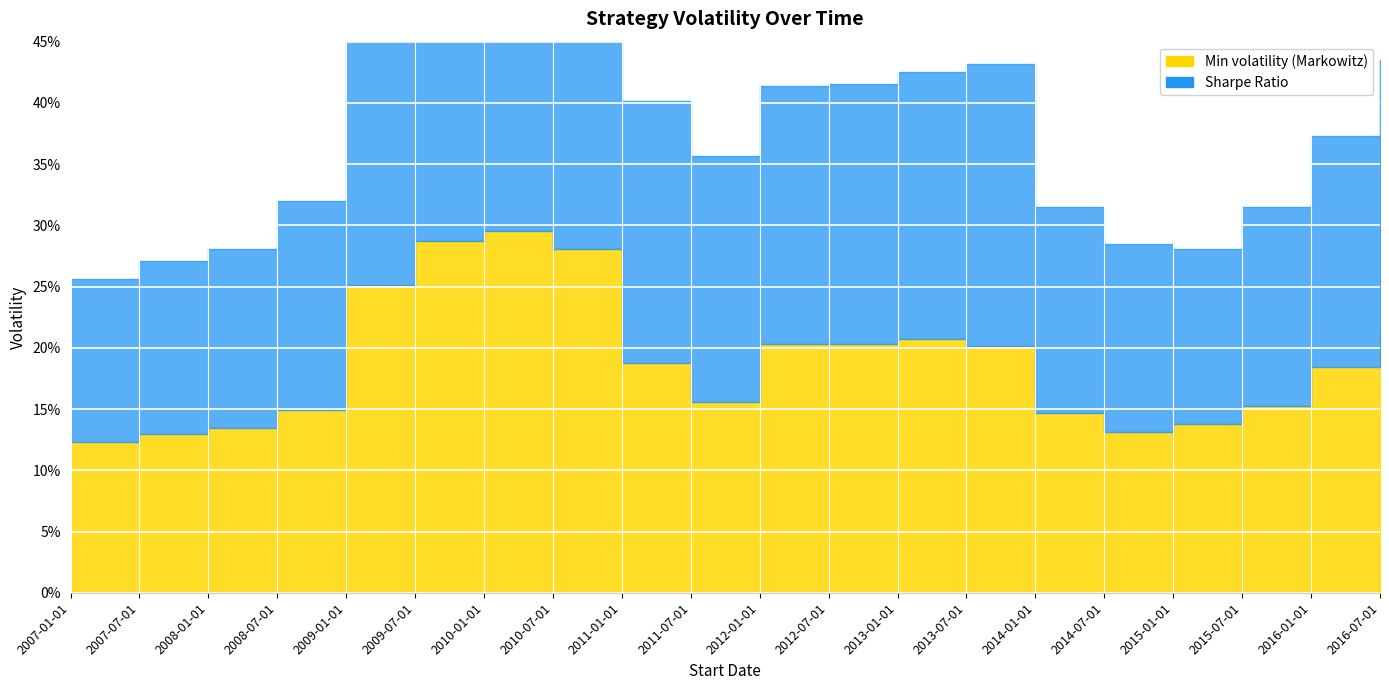

List the labels in order of Sharpe Ratio value, largest first.

2010-01-01, 2009-07-01, 2010-07-01, 2009-01-01, 2013-07-01, 2016-07-01, 2013-01-01, 2011-01-01, 2012-07-01, 2012-01-01, 2011-07-01, 2016-01-01, 2008-07-01, 2014-01-01, 2015-07-01, 2014-07-01, 2008-01-01, 2015-01-01, 2007-07-01, 2007-01-01